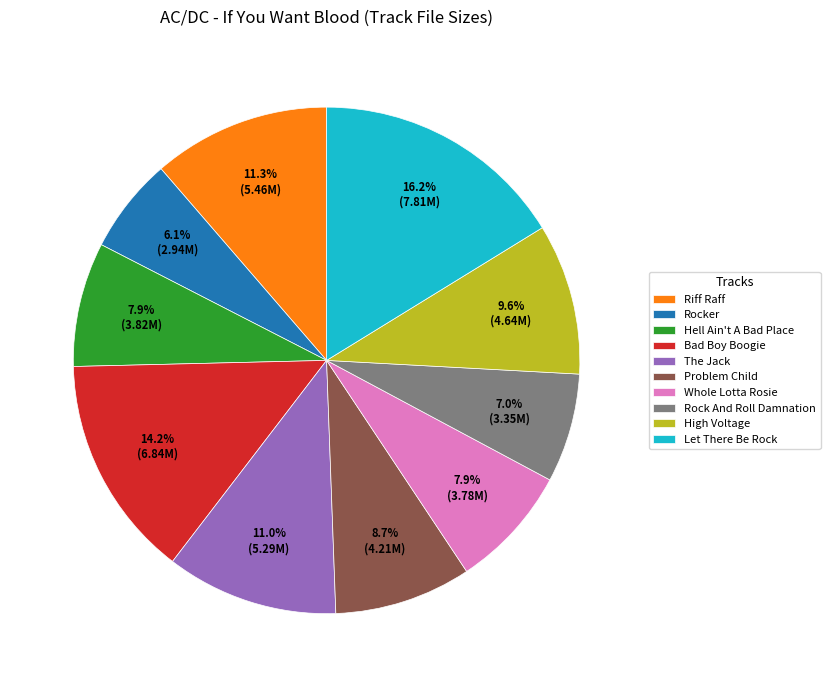

Which has a higher value, High Voltage or Rocker?

High Voltage